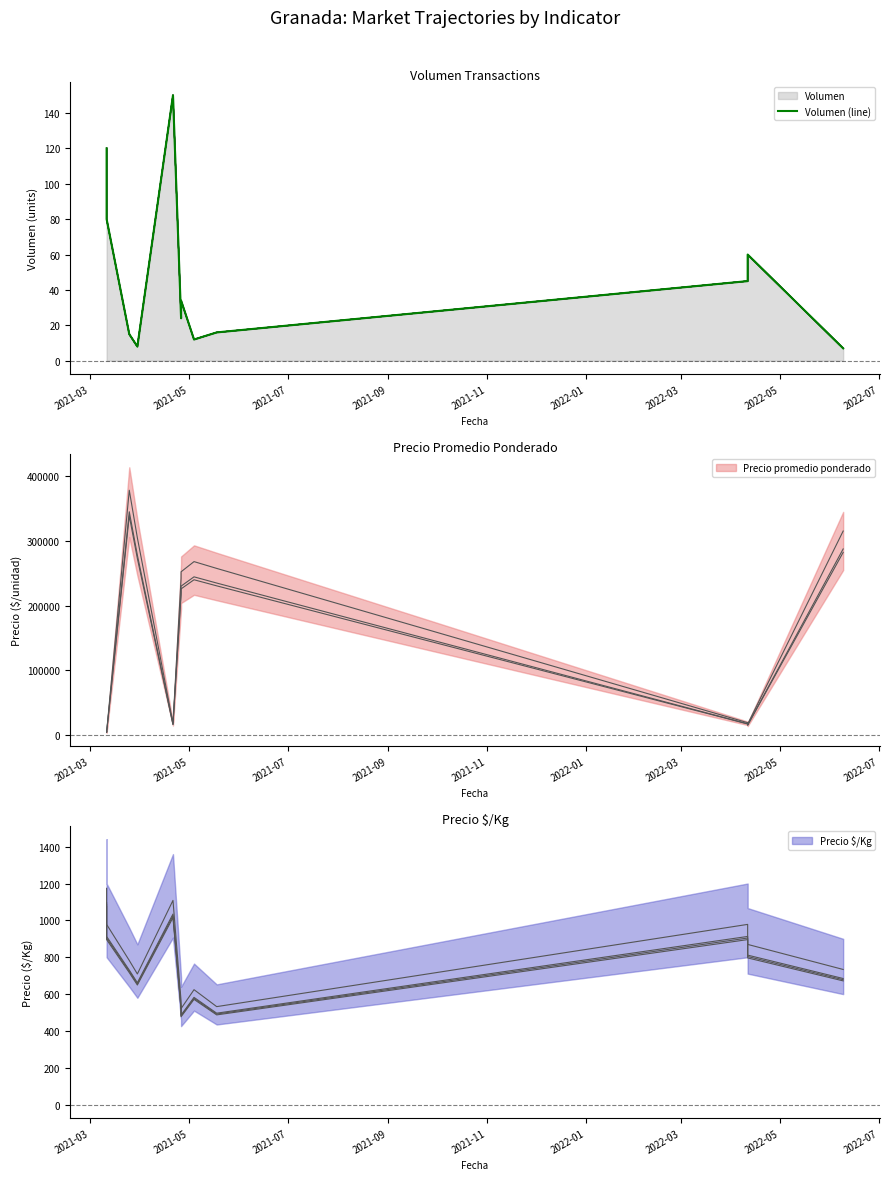

Approximately how many times larger is the value at 2022-07 compared to 2022-01?

0.7